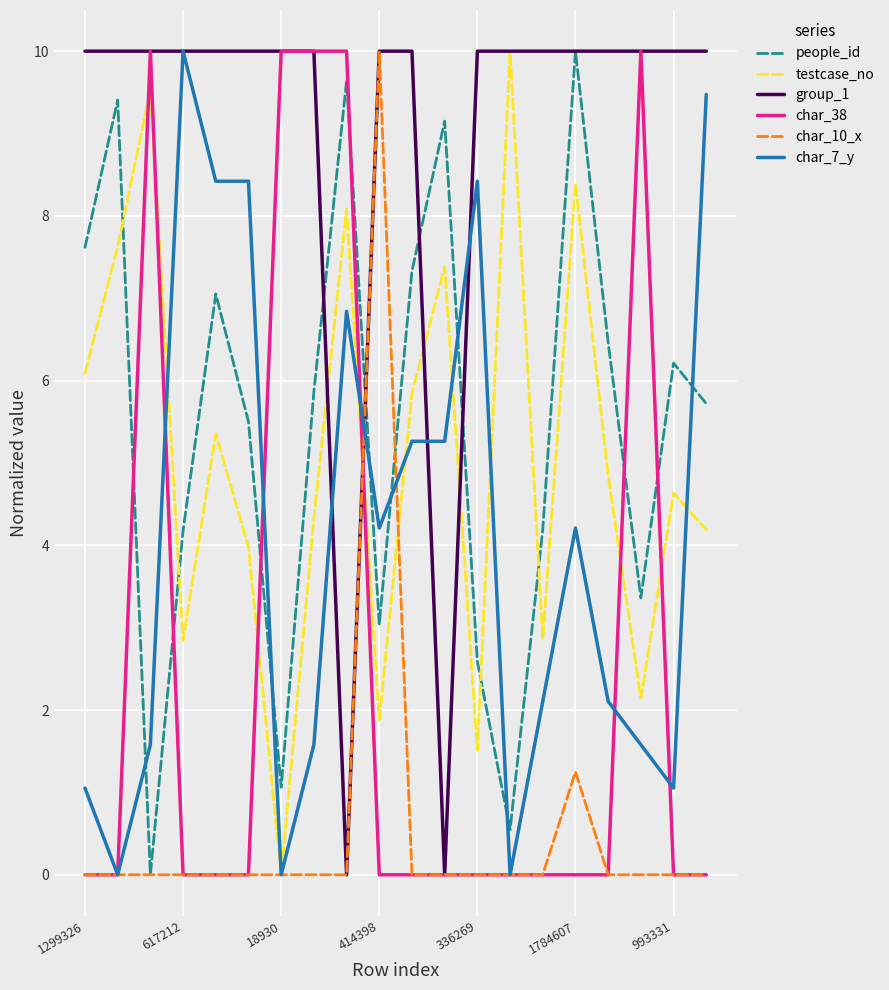

True or false: char_7_y and people_id cross at least once.

True